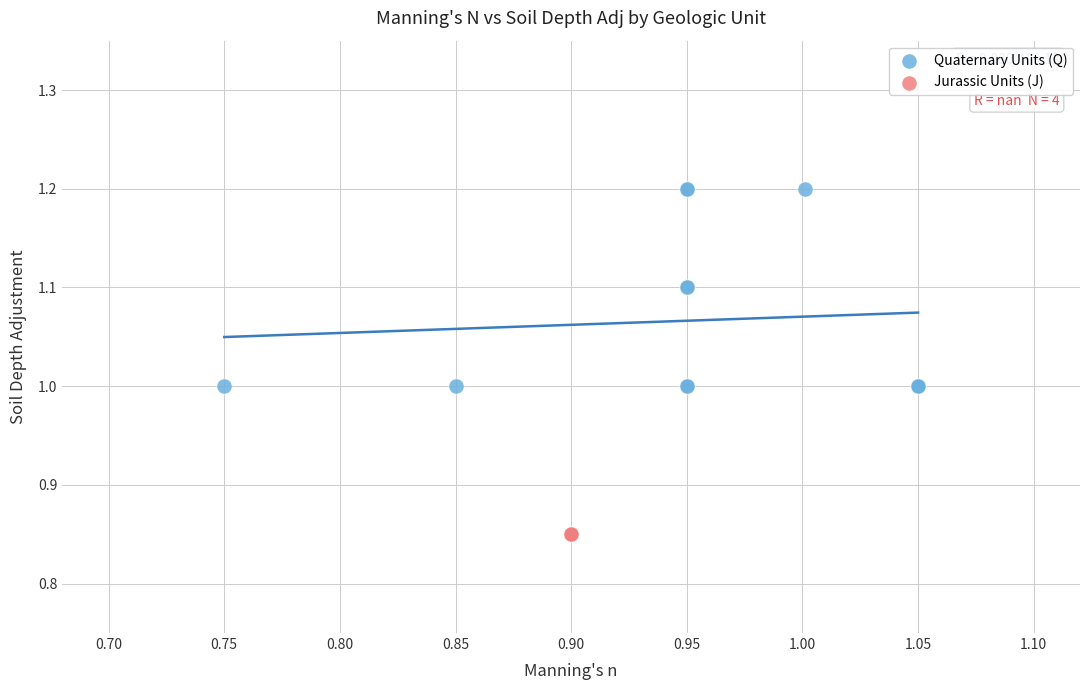

Which series reaches the minimum Y coordinate?

Jurassic Units (J)